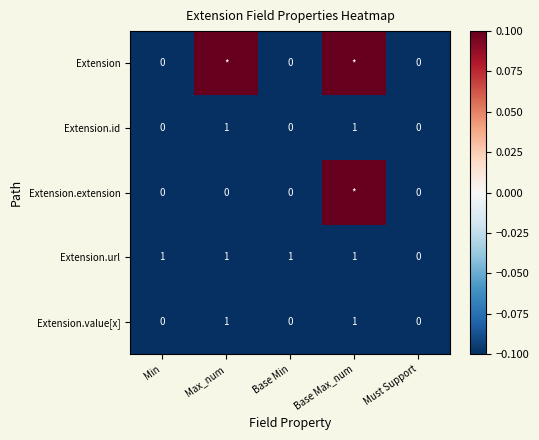

At which label does Extension.url reach its minimum?

Must Support